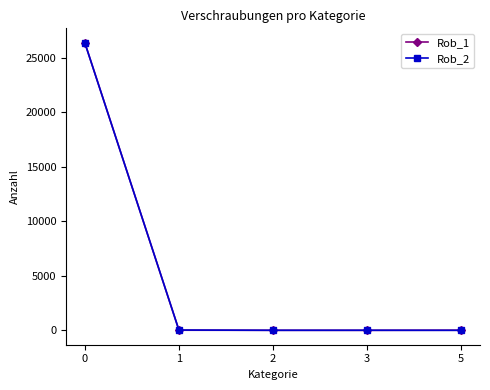

True or false: Rob_1 has more than 2 interior local peaks.

False